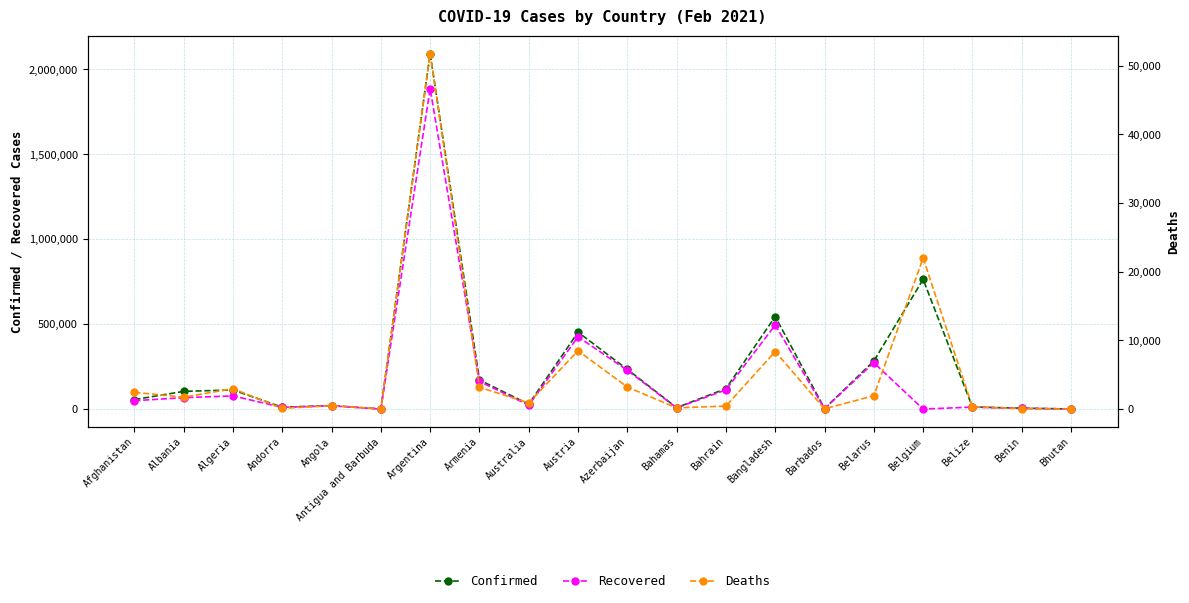

What is the greatest value displayed?

2093645